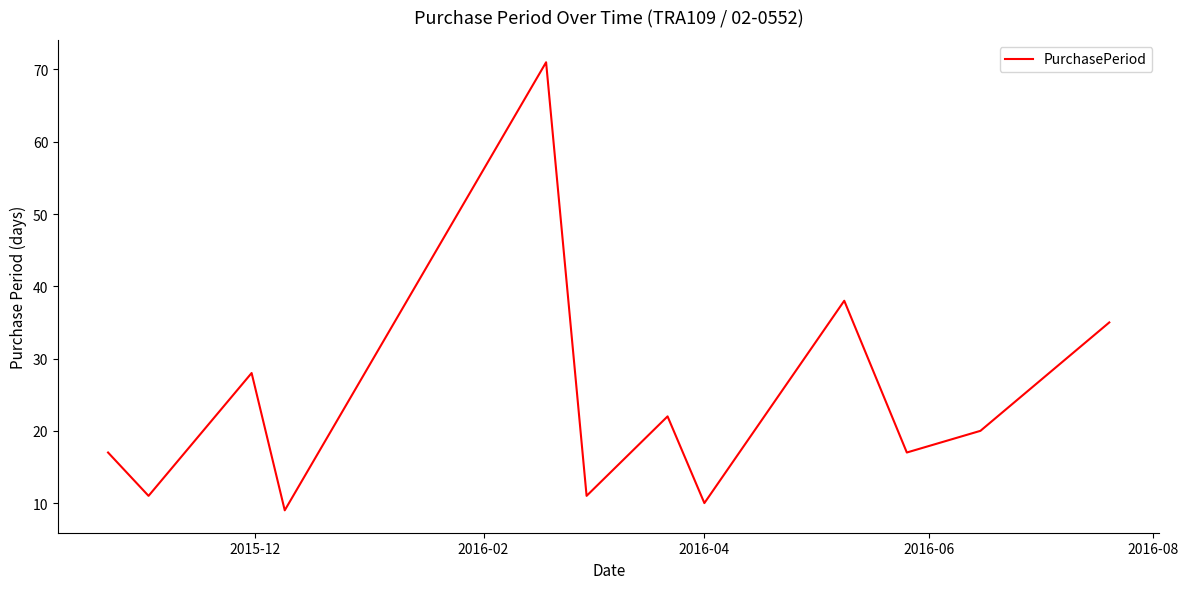

What is the maximum value shown in the chart?

71